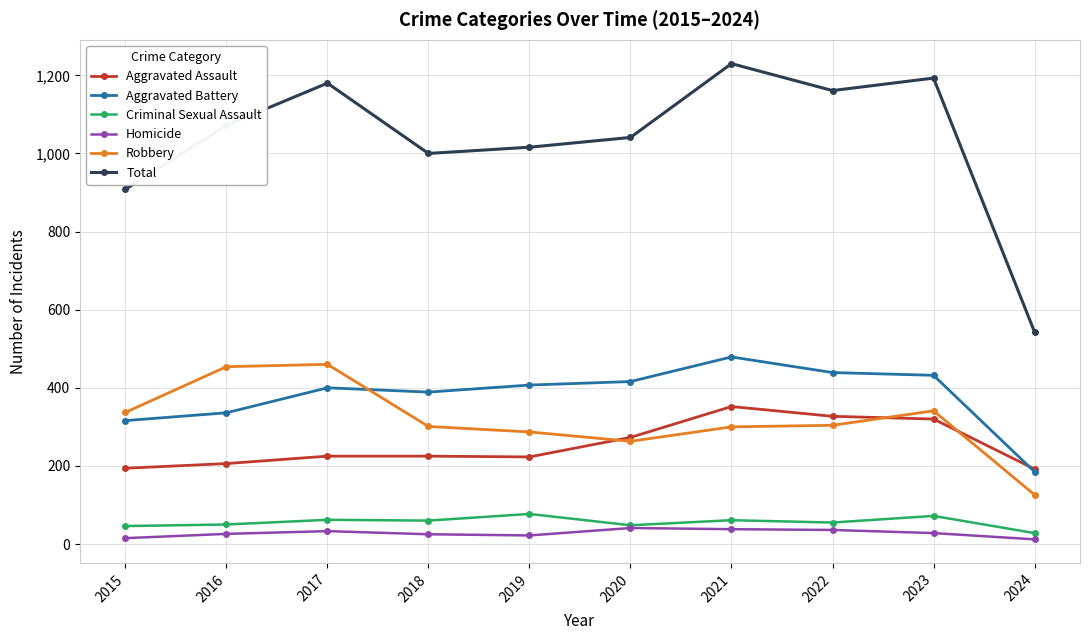

True or false: Total and Homicide cross at least once.

False